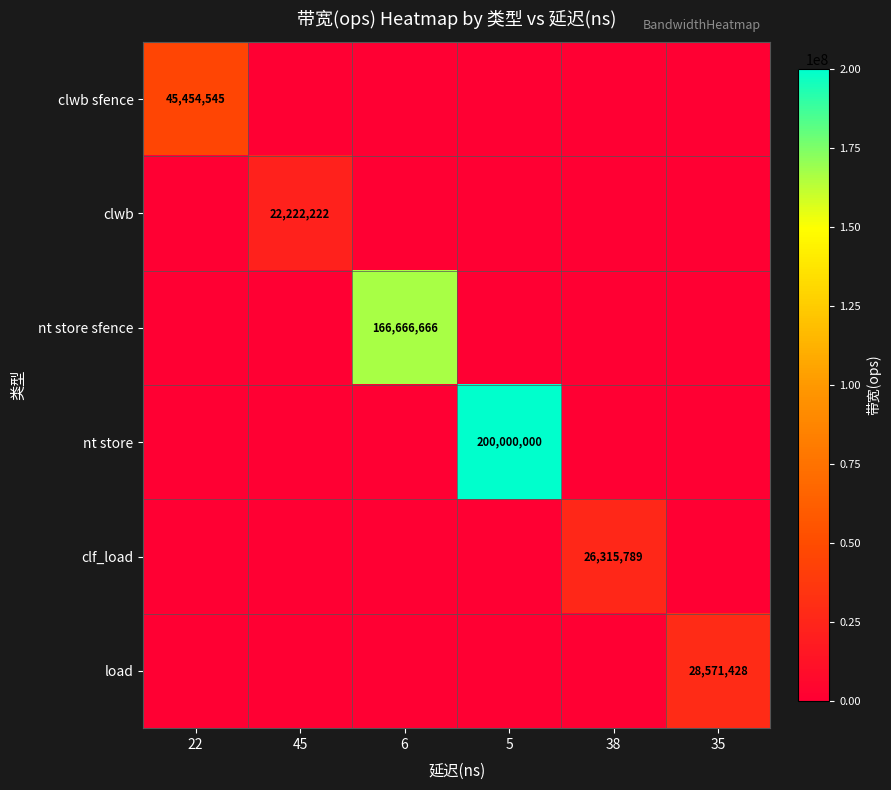

The value of load at 35 is 28571428. True or false?

True